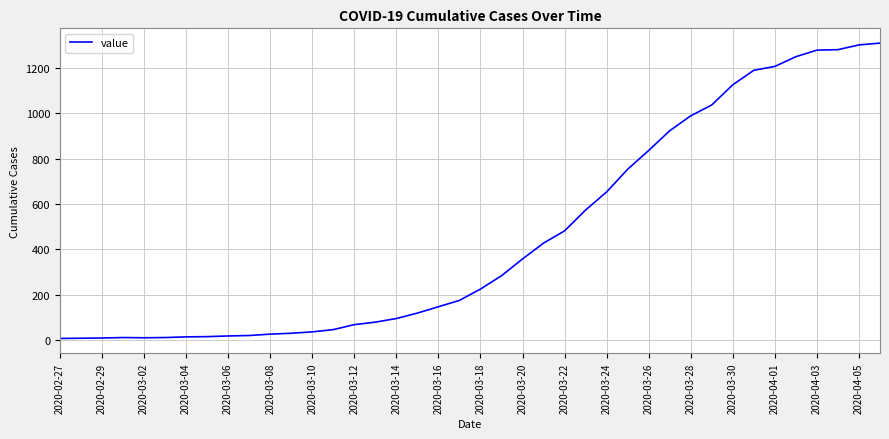

What is the greatest value displayed?

1310